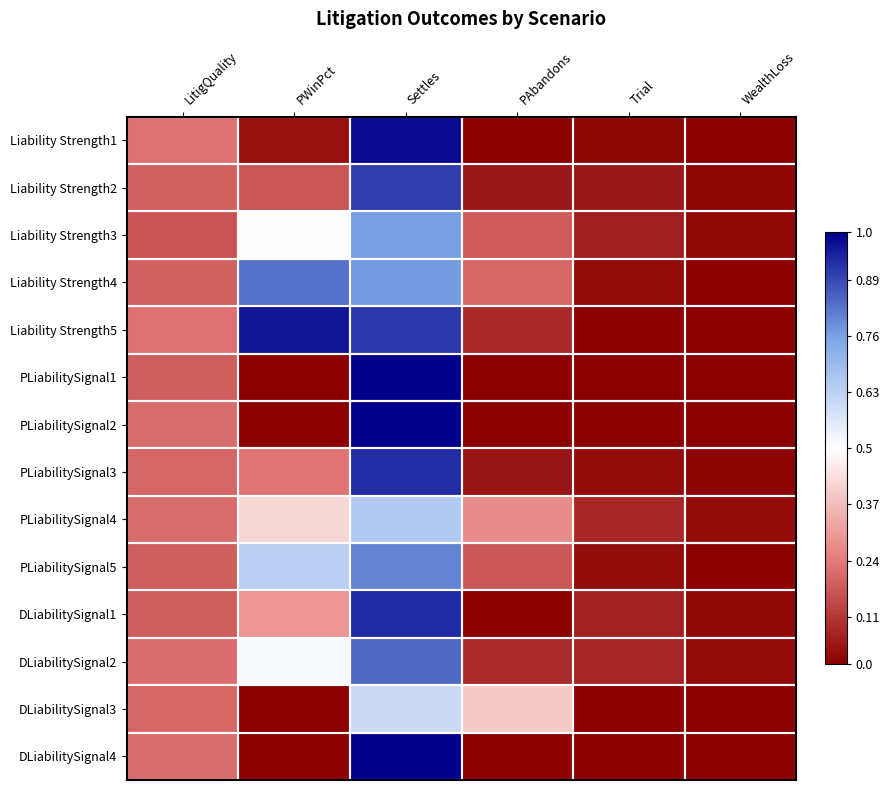

Reading left to right, list all the values displayed in this chart.

Liability Strength1: LitigQuality=-0.3	PWinPct=-0.5	Settles=0.5	PAbandons=-0.5	Trial=-0.5	WealthLoss=-0.5
Liability Strength2: LitigQuality=-0.3	PWinPct=-0.3	Settles=0.4	PAbandons=-0.5	Trial=-0.5	WealthLoss=-0.5
Liability Strength3: LitigQuality=-0.3	PWinPct=0.0	Settles=0.3	PAbandons=-0.3	Trial=-0.4	WealthLoss=-0.5
Liability Strength4: LitigQuality=-0.3	PWinPct=0.3	Settles=0.3	PAbandons=-0.3	Trial=-0.5	WealthLoss=-0.5
Liability Strength5: LitigQuality=-0.3	PWinPct=0.5	Settles=0.4	PAbandons=-0.4	Trial=-0.5	WealthLoss=-0.5
PLiabilitySignal1: LitigQuality=-0.3	PWinPct=-0.5	Settles=0.5	PAbandons=-0.5	Trial=-0.5	WealthLoss=-0.5
PLiabilitySignal2: LitigQuality=-0.3	PWinPct=-0.5	Settles=0.5	PAbandons=-0.5	Trial=-0.5	WealthLoss=-0.5
PLiabilitySignal3: LitigQuality=-0.3	PWinPct=-0.3	Settles=0.4	PAbandons=-0.5	Trial=-0.5	WealthLoss=-0.5
PLiabilitySignal4: LitigQuality=-0.3	PWinPct=-0.1	Settles=0.1	PAbandons=-0.2	Trial=-0.4	WealthLoss=-0.5
PLiabilitySignal5: LitigQuality=-0.3	PWinPct=0.1	Settles=0.3	PAbandons=-0.3	Trial=-0.5	WealthLoss=-0.5
DLiabilitySignal1: LitigQuality=-0.3	PWinPct=-0.2	Settles=0.4	PAbandons=-0.5	Trial=-0.4	WealthLoss=-0.5
DLiabilitySignal2: LitigQuality=-0.3	PWinPct=0.0	Settles=0.3	PAbandons=-0.4	Trial=-0.4	WealthLoss=-0.5
DLiabilitySignal3: LitigQuality=-0.3	PWinPct=-0.5	Settles=0.1	PAbandons=-0.1	Trial=-0.5	WealthLoss=-0.5
DLiabilitySignal4: LitigQuality=-0.3	PWinPct=-0.5	Settles=0.5	PAbandons=-0.5	Trial=-0.5	WealthLoss=-0.5